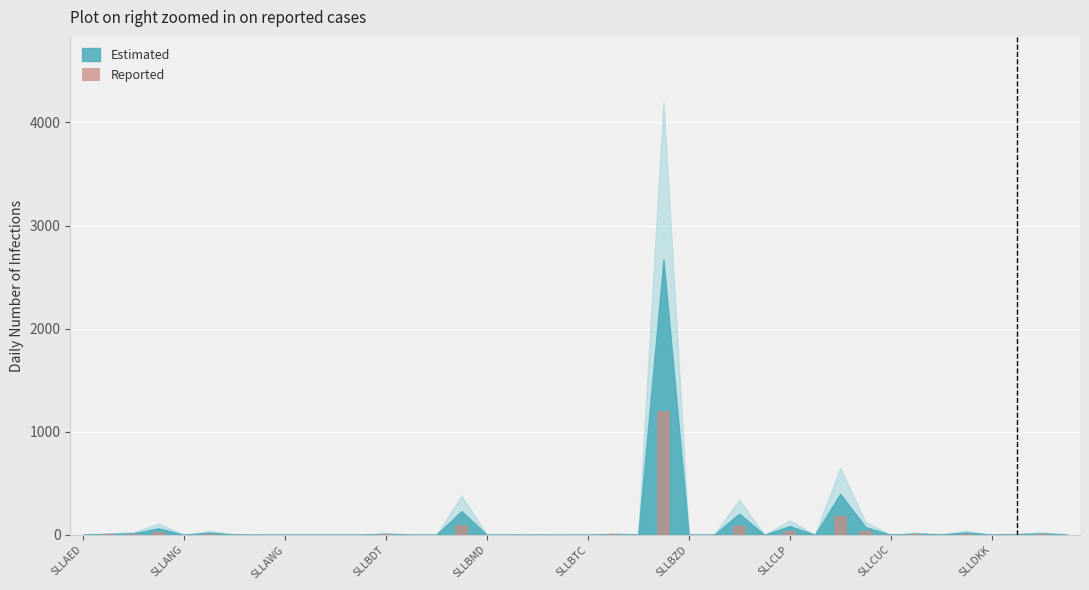

What is the sum of all values?

1734.7